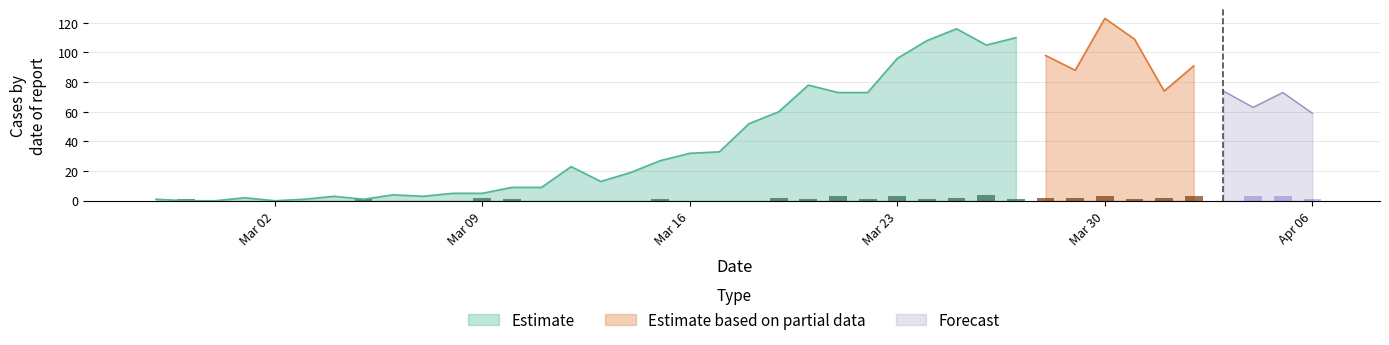

Does the chart contain stacked bars?

No